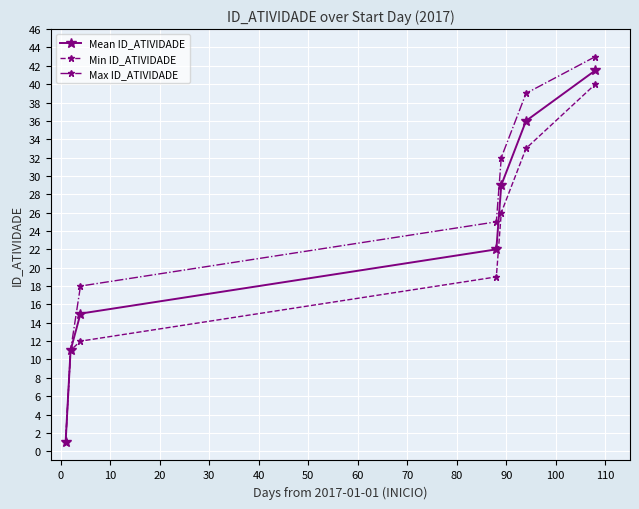

List the series in order of their overall mean, lowest first.

Min ID_ATIVIDADE, Mean ID_ATIVIDADE, Max ID_ATIVIDADE